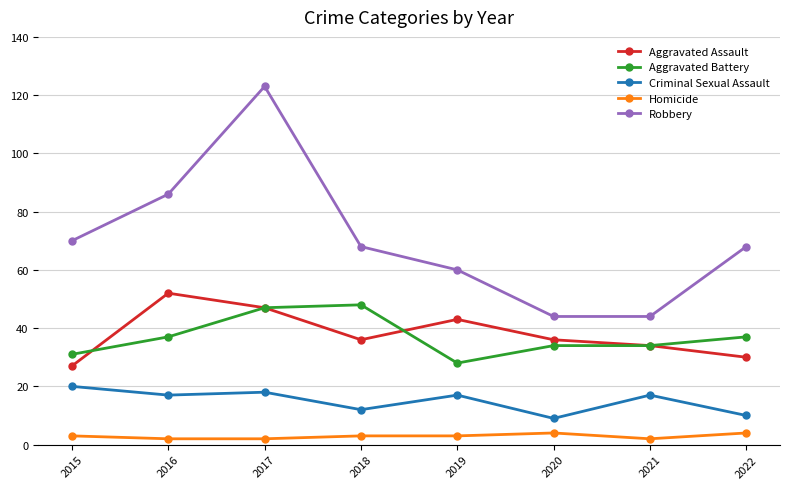

Reading right to left, what are all the values shown in this chart?

Aggravated Assault: 2022=30	2021=34	2020=36	2019=43	2018=36	2017=47	2016=52	2015=27
Aggravated Battery: 2022=37	2021=34	2020=34	2019=28	2018=48	2017=47	2016=37	2015=31
Criminal Sexual Assault: 2022=10	2021=17	2020=9	2019=17	2018=12	2017=18	2016=17	2015=20
Homicide: 2022=4	2021=2	2020=4	2019=3	2018=3	2017=2	2016=2	2015=3
Robbery: 2022=68	2021=44	2020=44	2019=60	2018=68	2017=123	2016=86	2015=70